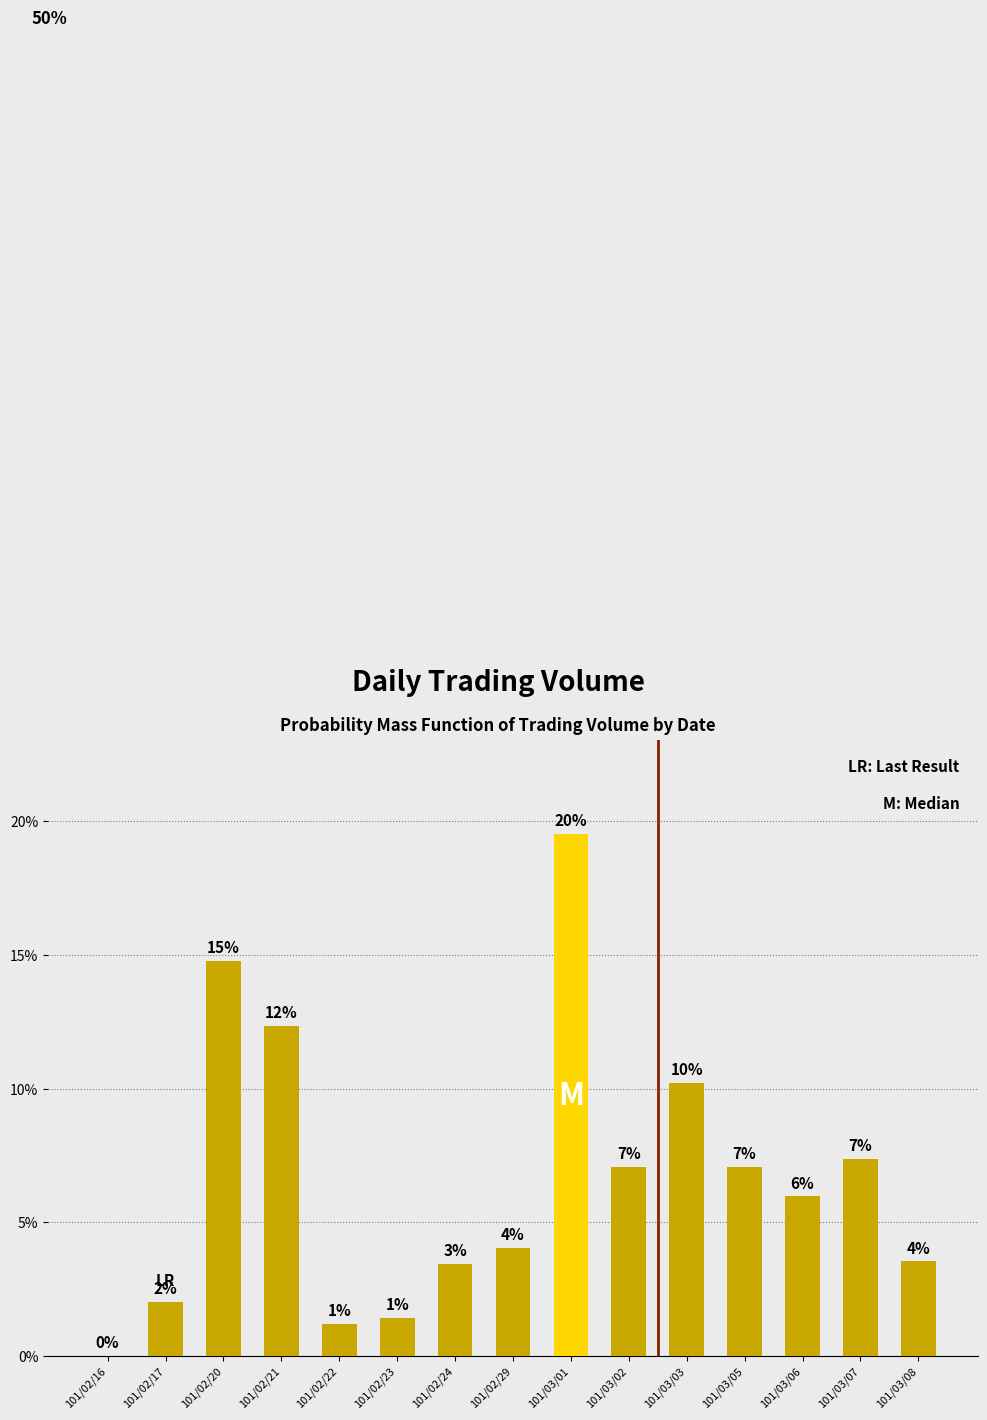

What position from the right is 101/02/17?

14